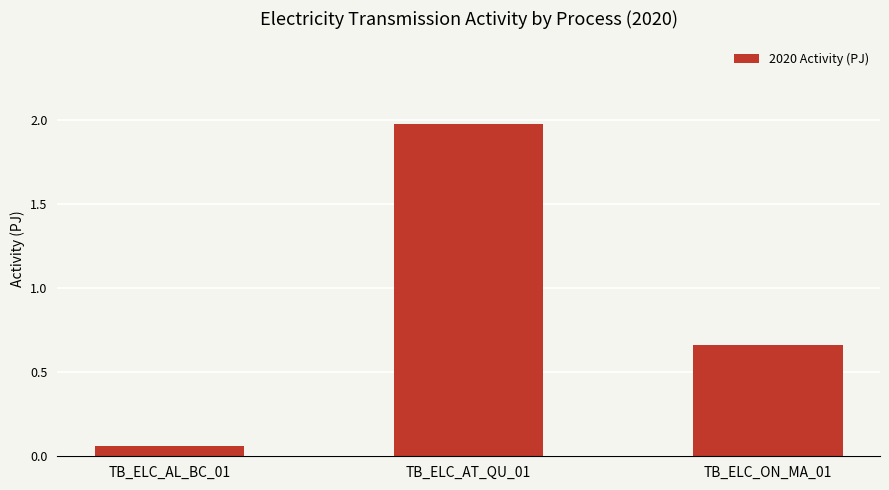

Rank the categories by value from lowest to highest.

TB_ELC_AL_BC_01, TB_ELC_ON_MA_01, TB_ELC_AT_QU_01